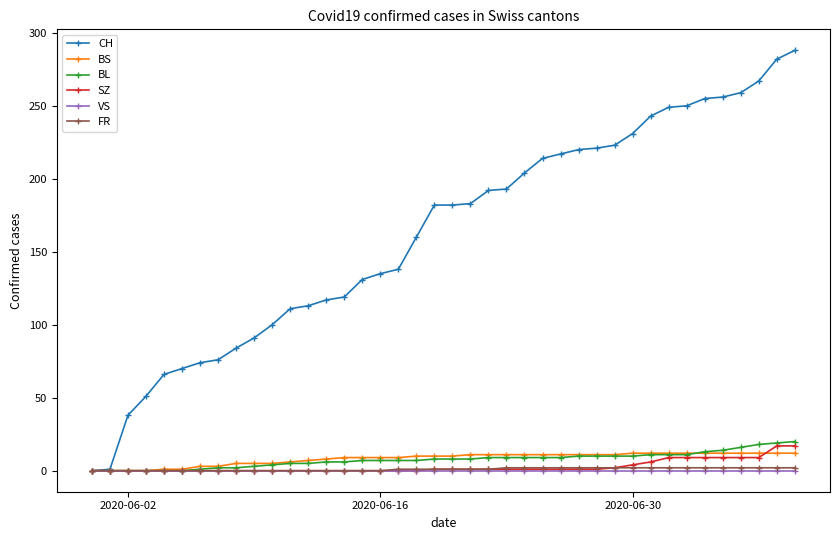

Which series has the largest total across all categories?

CH